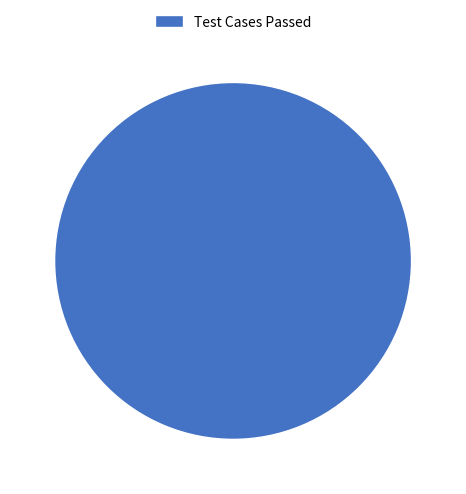

Is it true that Test Cases Passed is 92% of the pie?

False